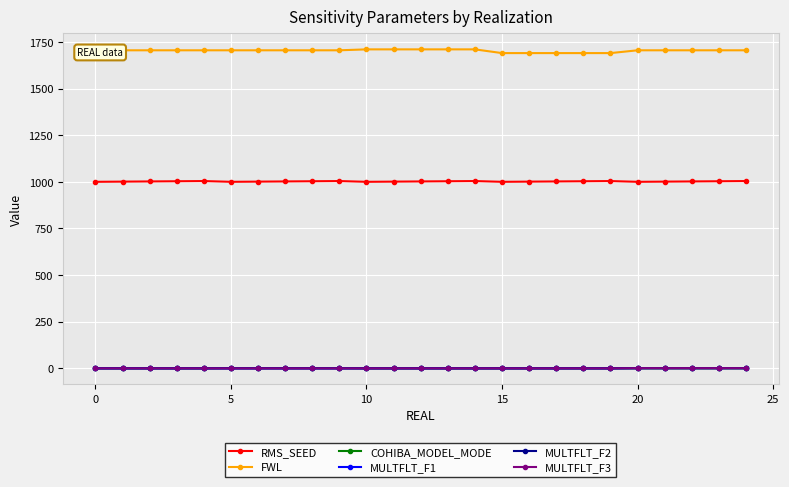

Which series has the widest spread of values?

FWL